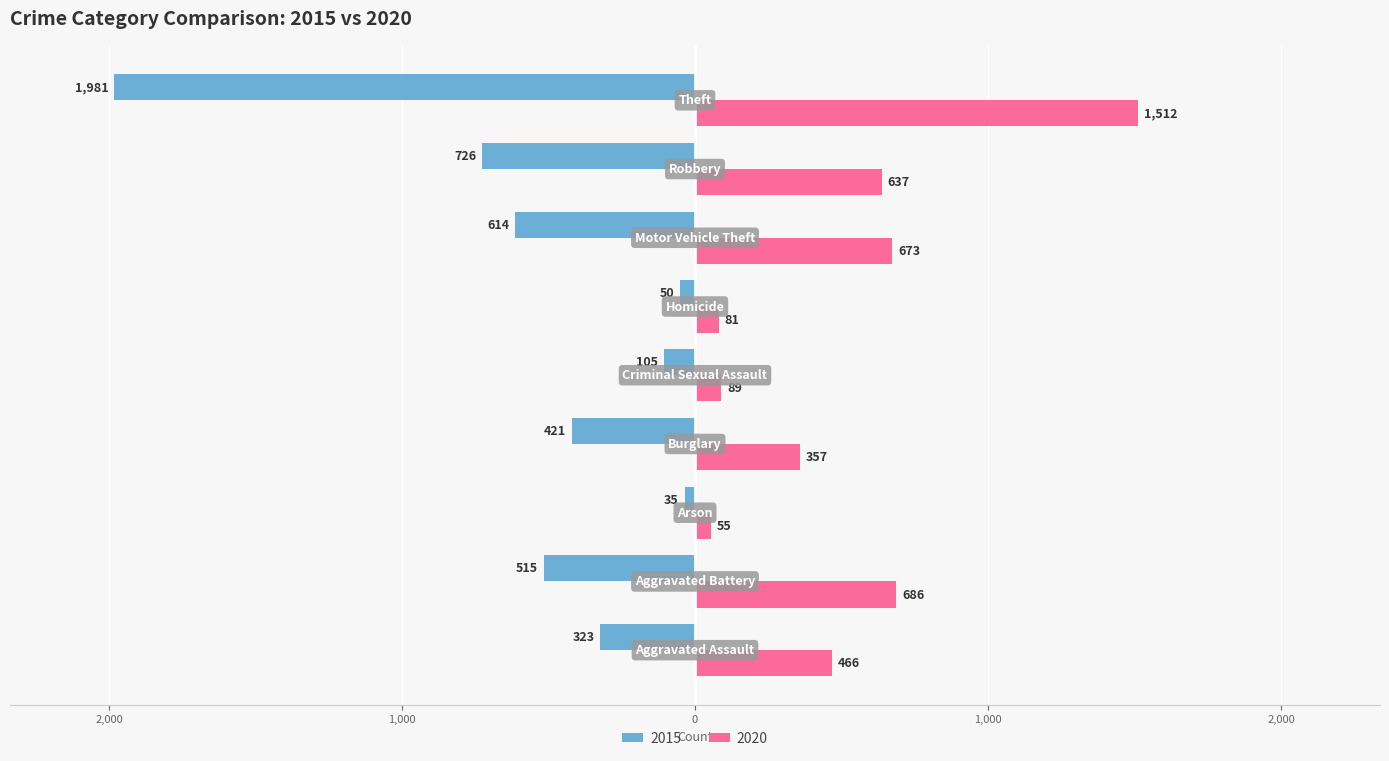

Reading left to right, extract all data points from this chart.

2015: -323	-515	-35	-421	-105	-50	-614	-726	-1981
2020: 466	686	55	357	89	81	673	637	1512